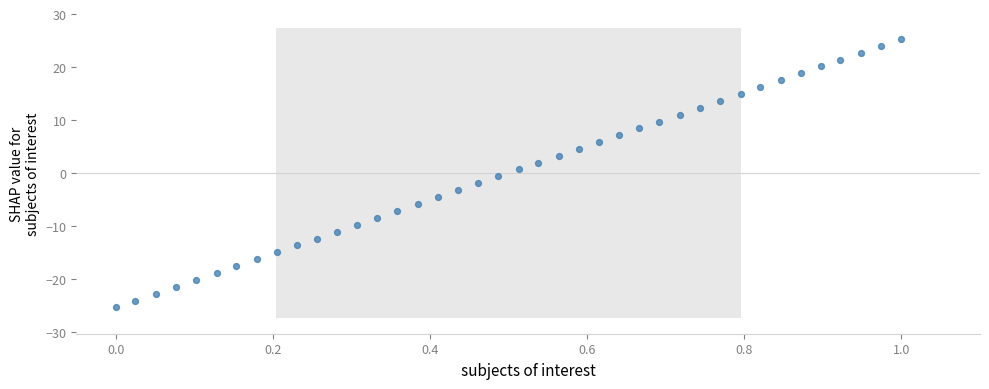

What is the range of X values (max minus min)?

1.0